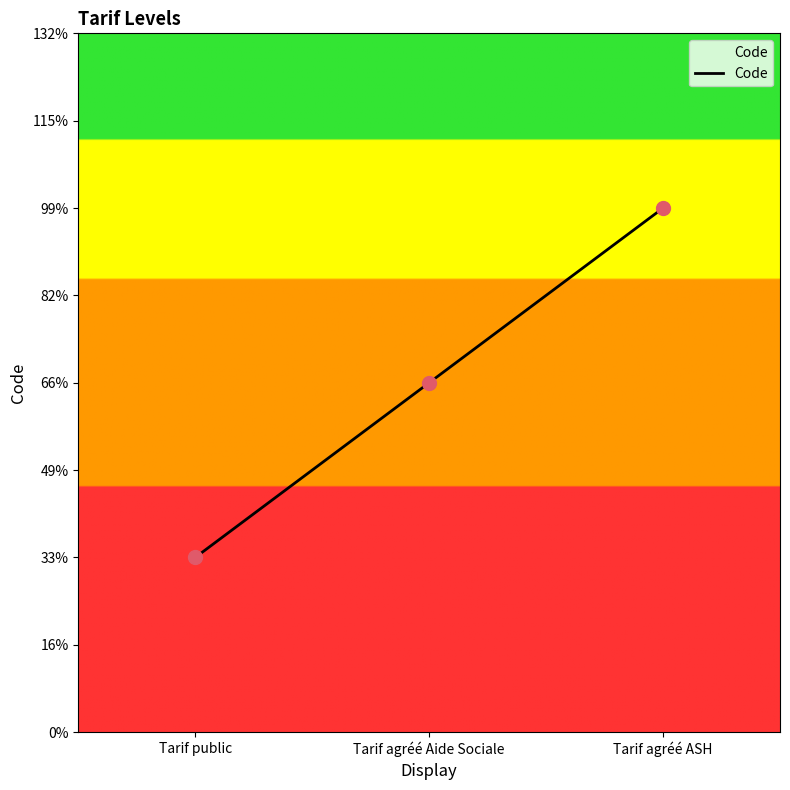

Which has a higher value, Tarif agréé ASH or Tarif public?

Tarif agréé ASH